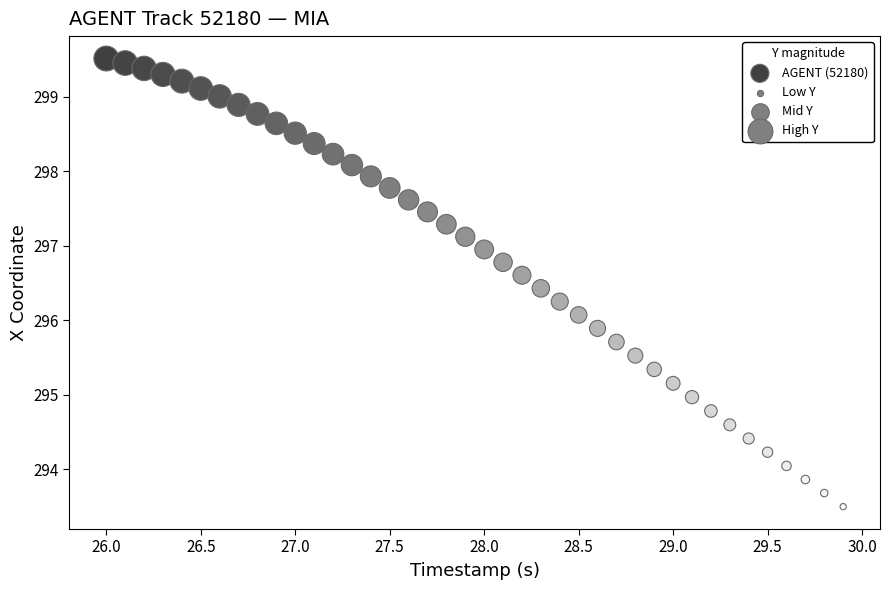

What is the range of X values (max minus min)?

3.9